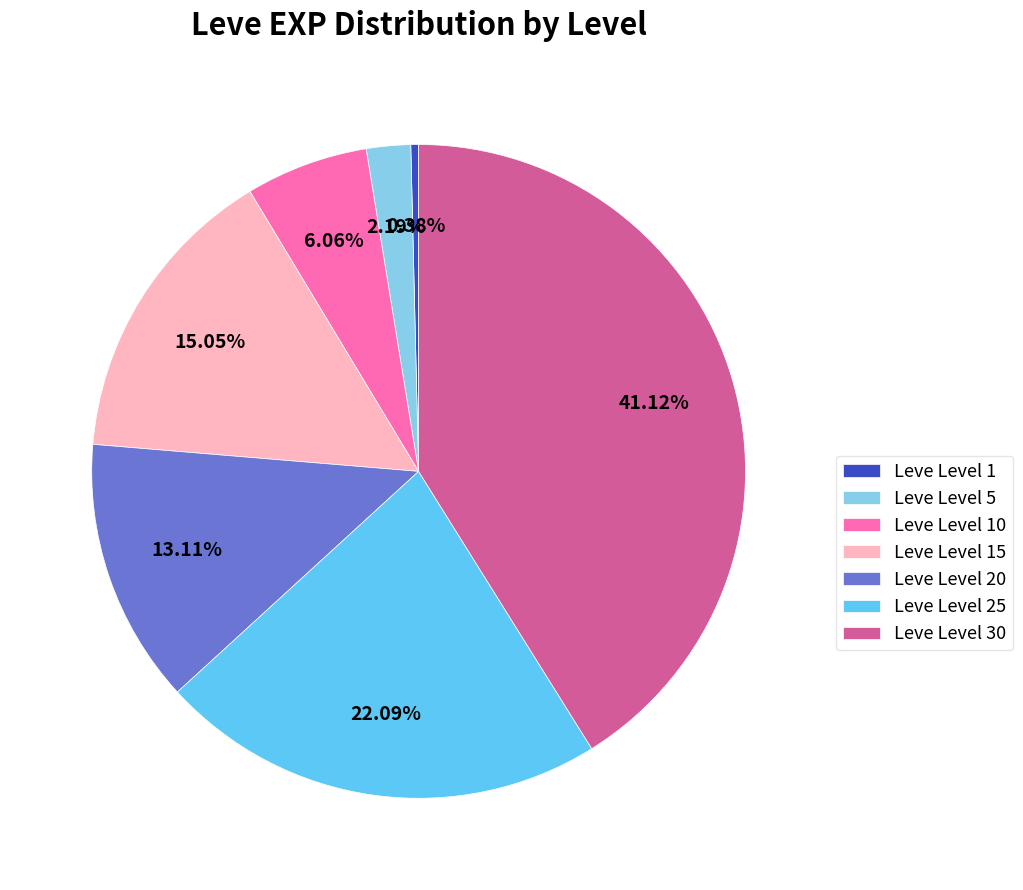

Rank the categories by value from lowest to highest.

Leve Level 1, Leve Level 5, Leve Level 10, Leve Level 20, Leve Level 15, Leve Level 25, Leve Level 30